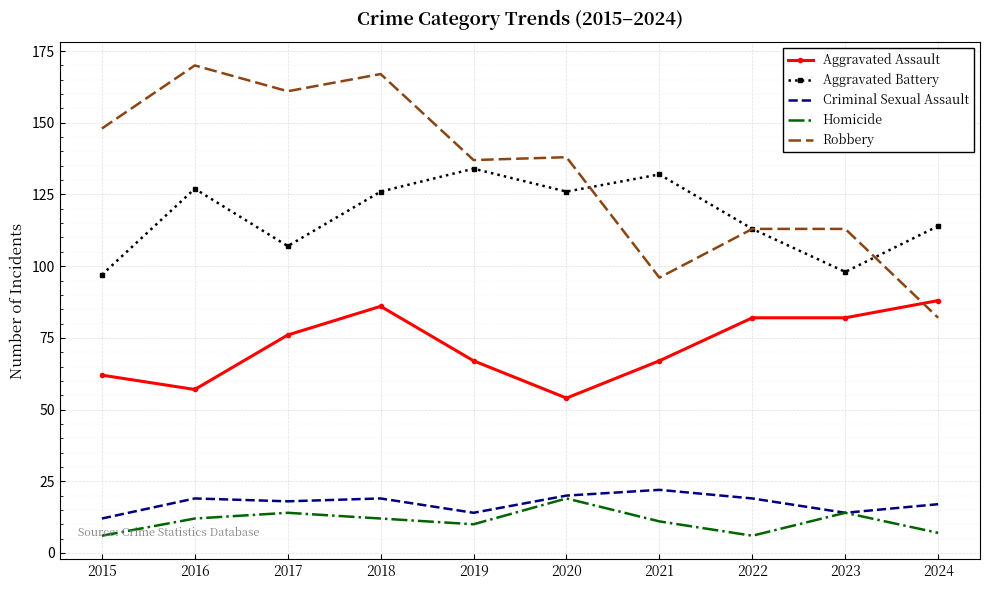

Where is Robbery nearest to the value 126?

2019